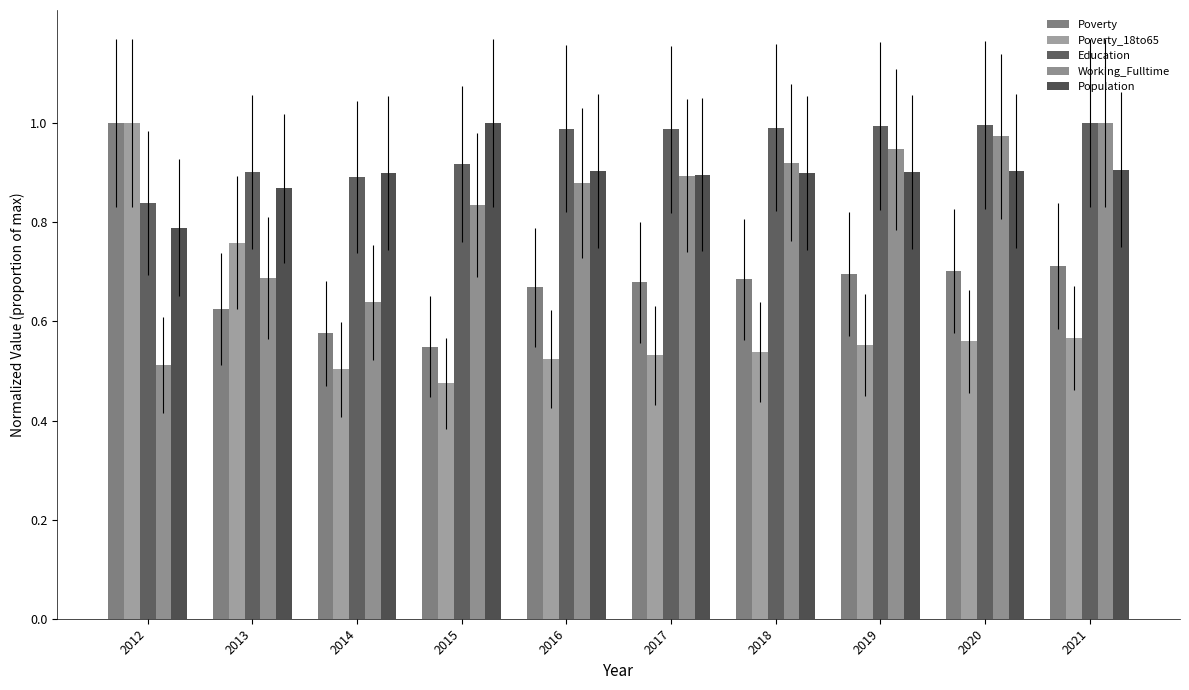

At how many categories does at least one series exceed 0?

10